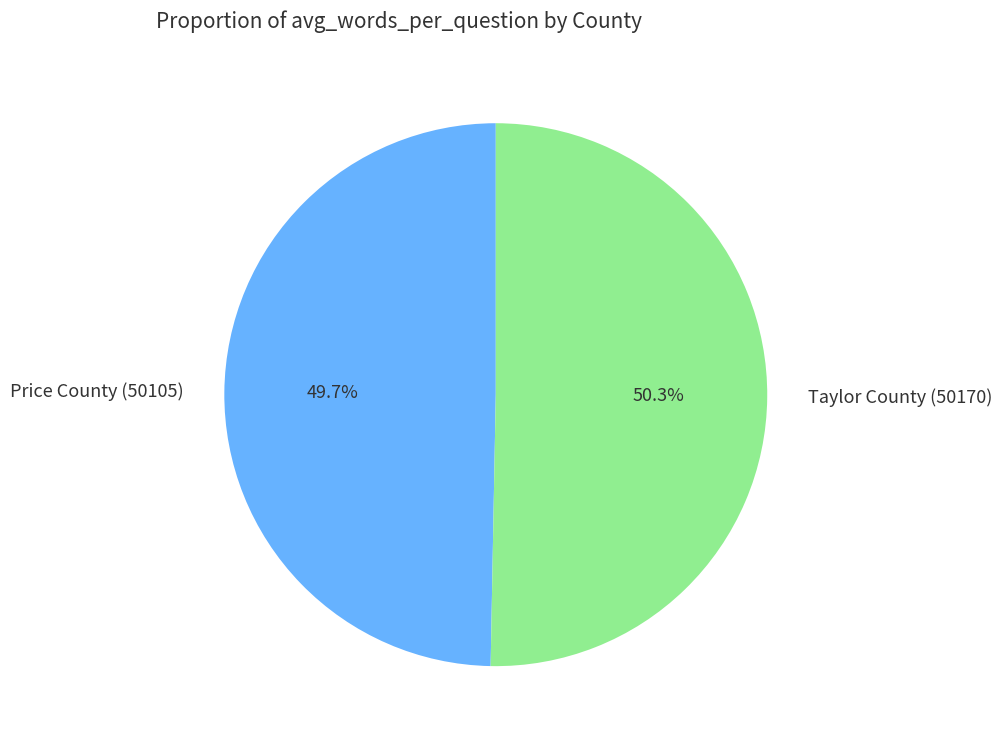

True or false: Taylor County (50170) accounts for 62% of the total.

False